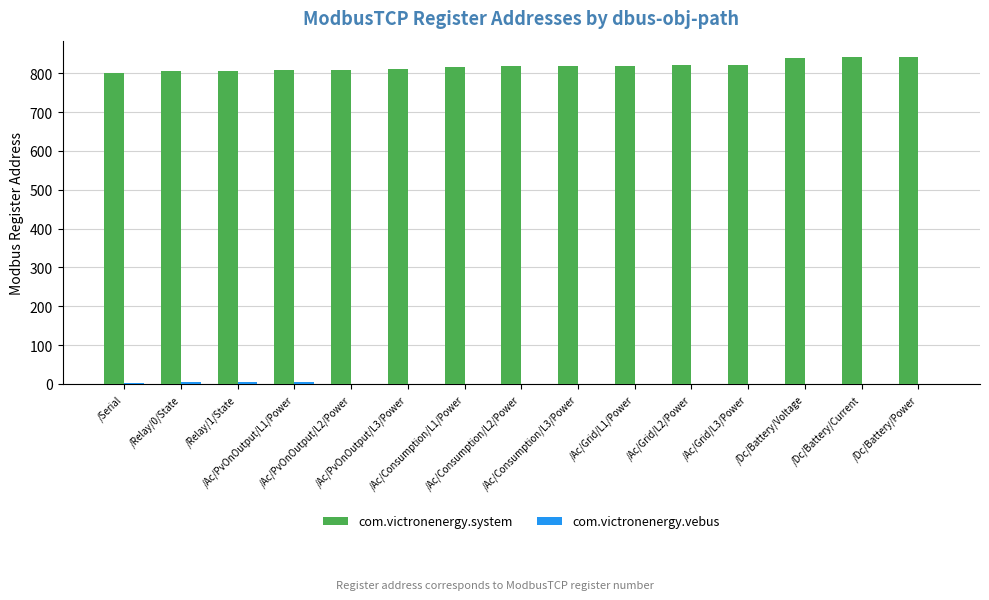

What is the maximum value shown in the chart?

842